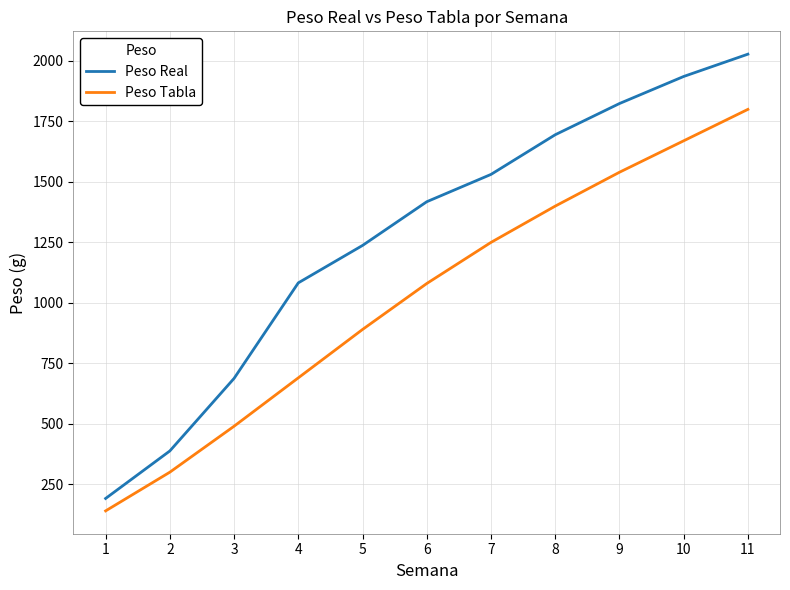

What is the difference between the maximum and minimum values in the Peso Real series?

1836.9